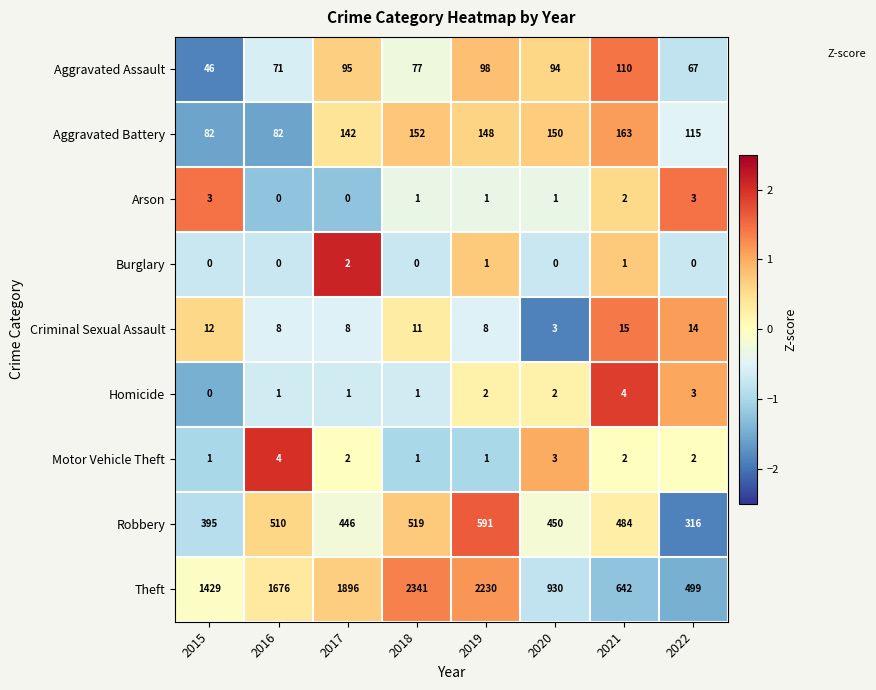

What is the spread (max minus min) of values at 2016?

1676